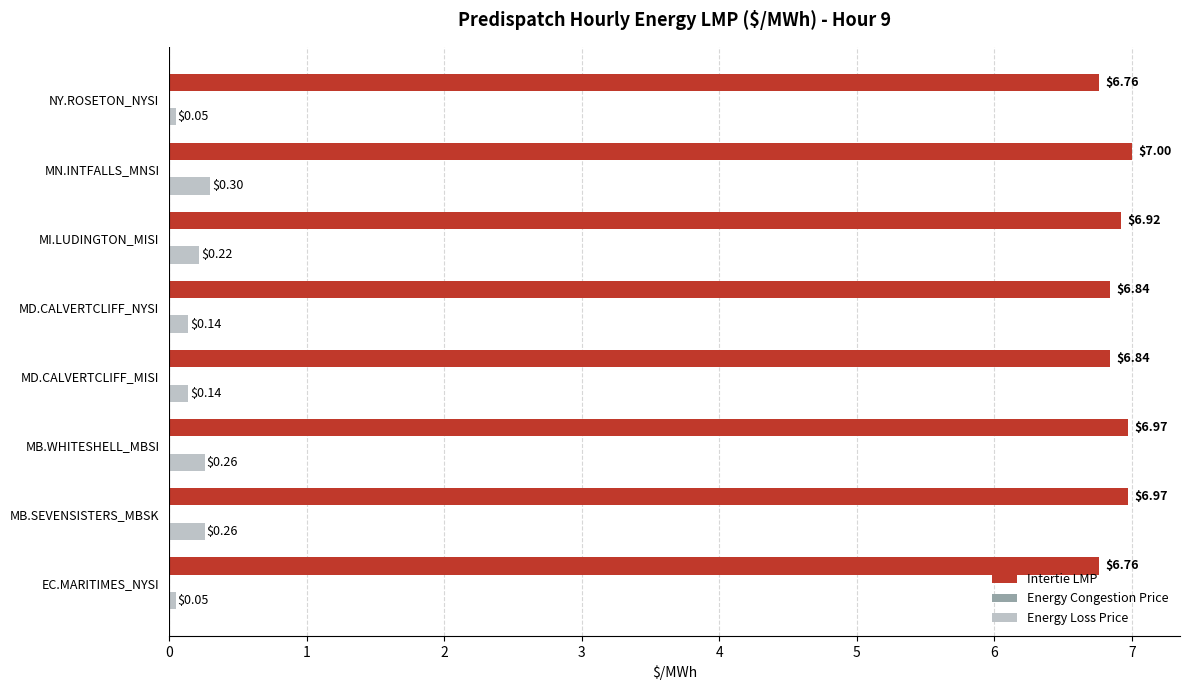

At which label does Intertie LMP reach its peak?

MN.INTFALLS_MNSI